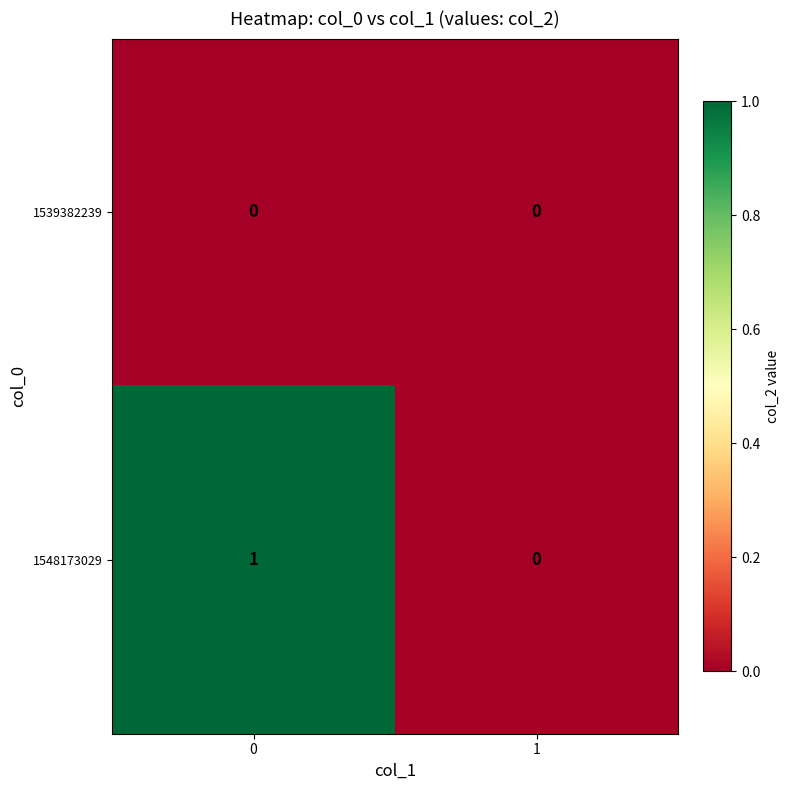

How many distinct data groups are displayed?

2